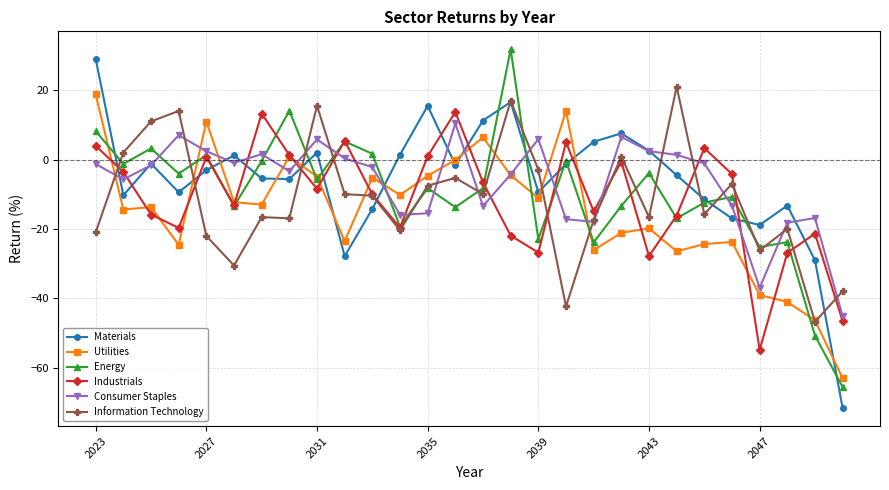

What is the value of the Materials point at the 26th from the left?

-13.3